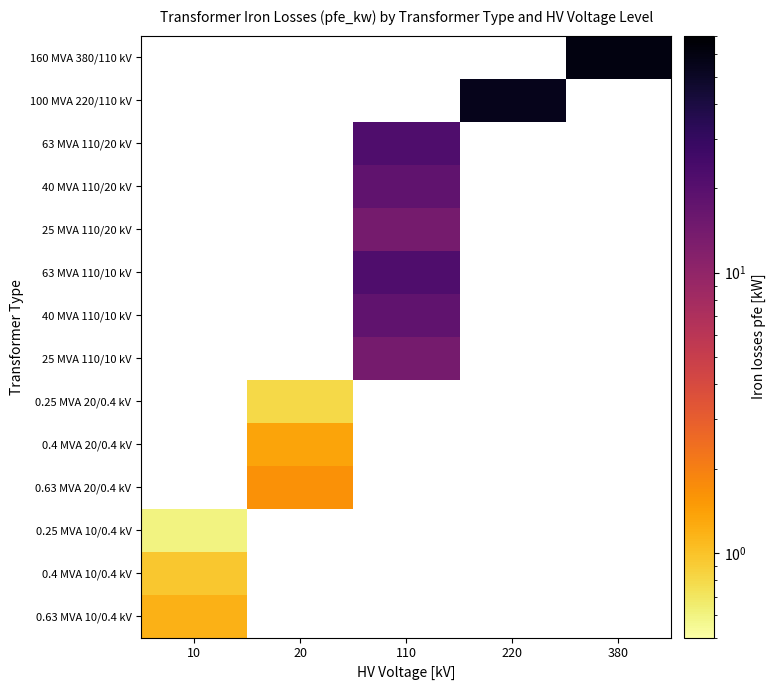

At 380, list the series in order from largest to smallest.

160 MVA 380/110 kV, 100 MVA 220/110 kV, 63 MVA 110/20 kV, 40 MVA 110/20 kV, 25 MVA 110/20 kV, 63 MVA 110/10 kV, 40 MVA 110/10 kV, 25 MVA 110/10 kV, 0.25 MVA 20/0.4 kV, 0.4 MVA 20/0.4 kV, 0.63 MVA 20/0.4 kV, 0.25 MVA 10/0.4 kV, 0.4 MVA 10/0.4 kV, 0.63 MVA 10/0.4 kV